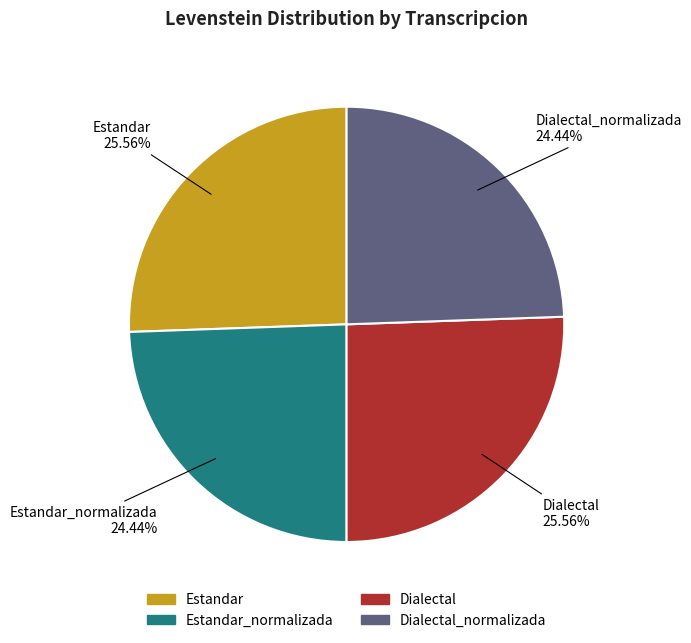

To the nearest percent, what is the average slice percentage?

25%